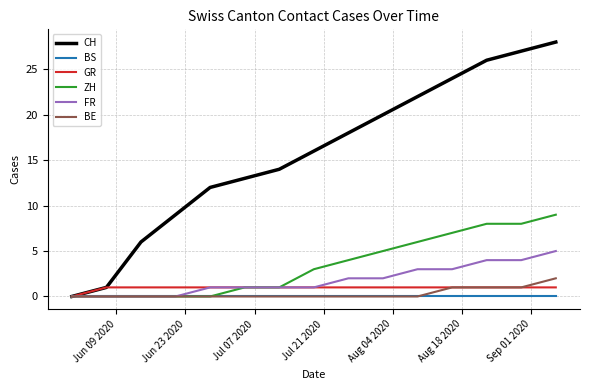

List the series in order of their peak value, lowest first.

BS, GR, BE, FR, ZH, CH